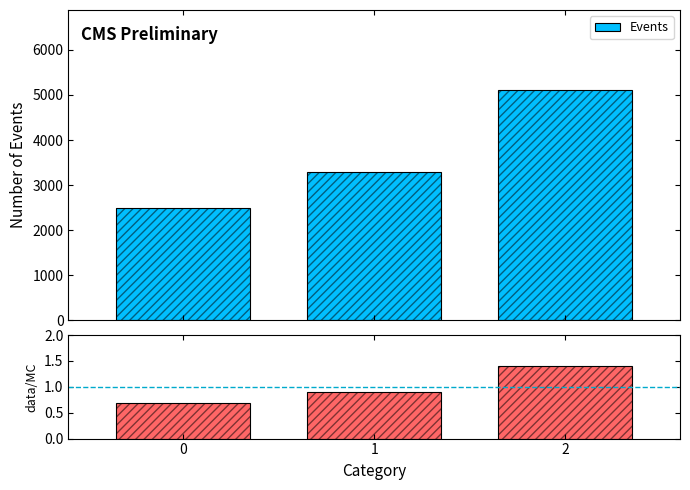

Rank the series at 0 from lowest to highest value.

data/MC, Events